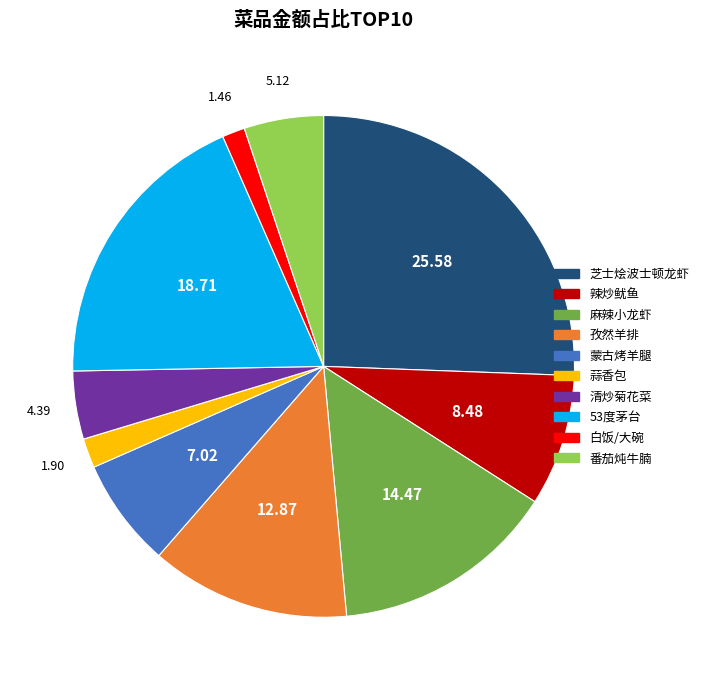

Is 麻辣小龙虾 the majority of the pie?

No